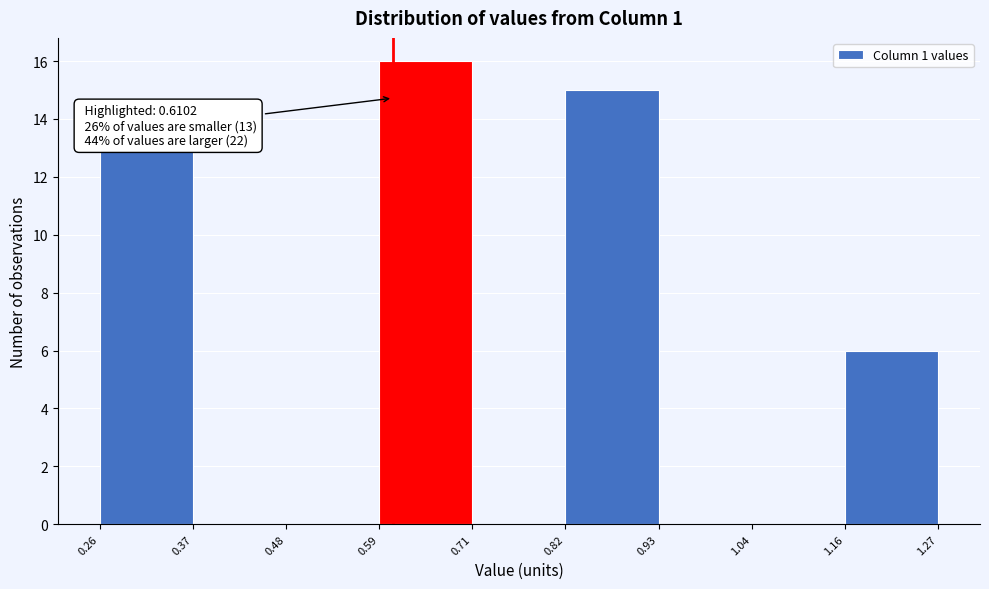

Over which range of the x-axis is the bar tallest?

0.59 to 0.71